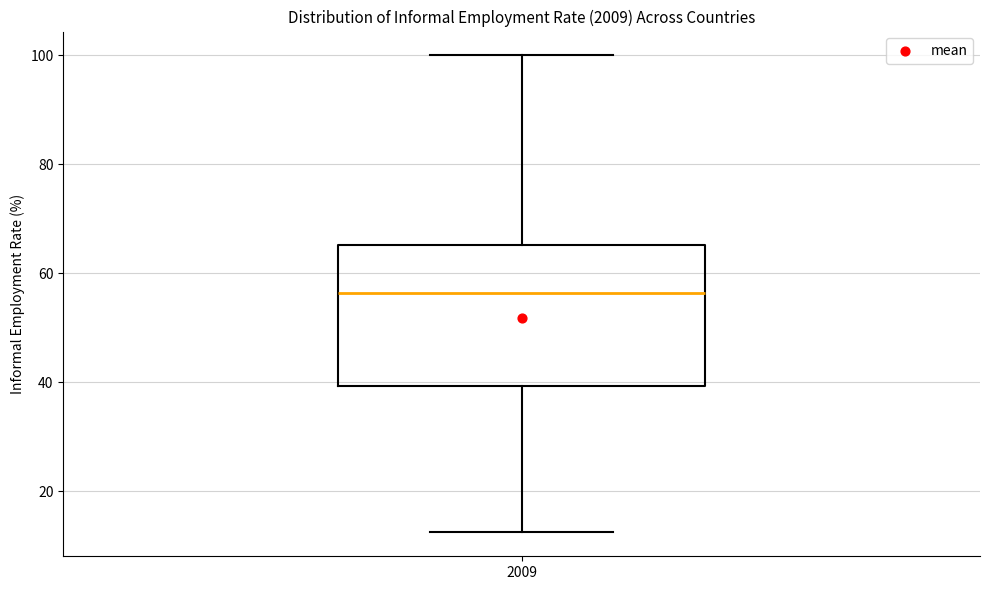

Transcribe this box plot: give where the median line is, the range the box spans, and where the two whiskers end, as read against the y-axis. The values are not printed on the chart, so give them approximately, as read against the axis.

median 56, box 40 to 66, whiskers 12 to 100